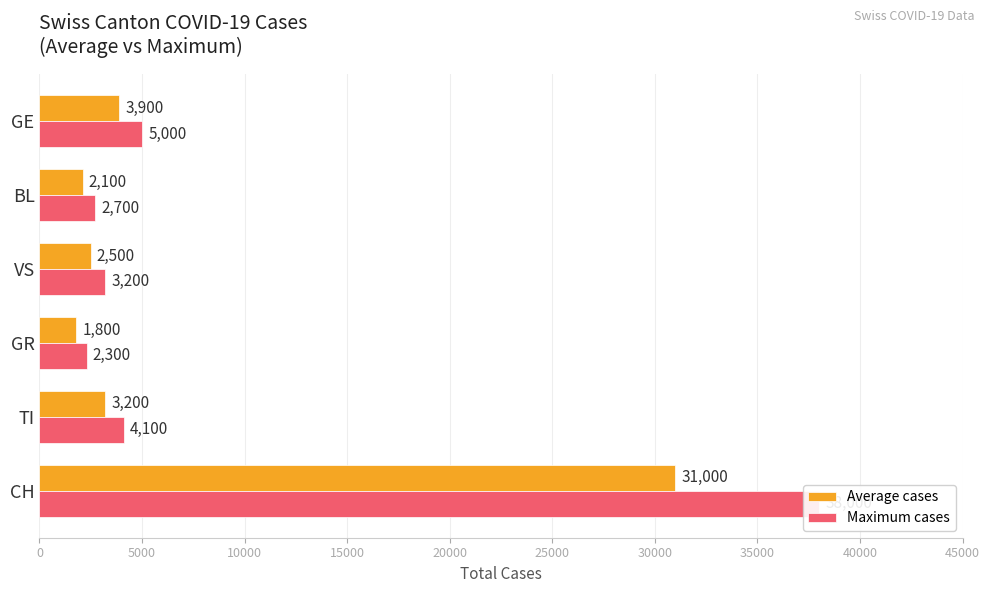

At VS, list the series in order from smallest to largest.

Average cases, Maximum cases